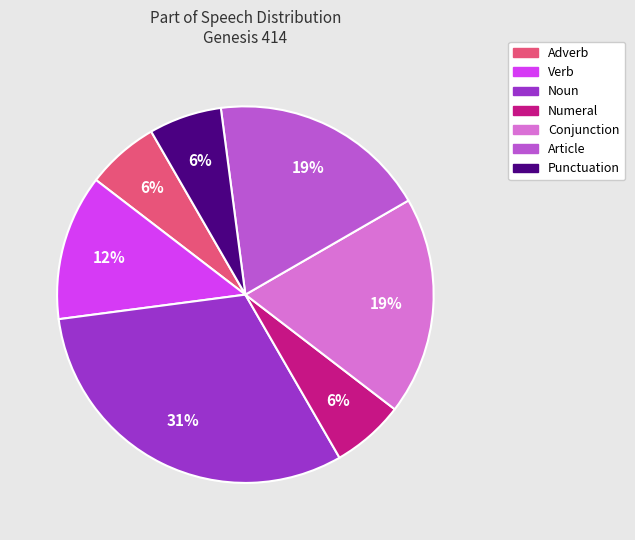

Does any single category account for the majority?

No